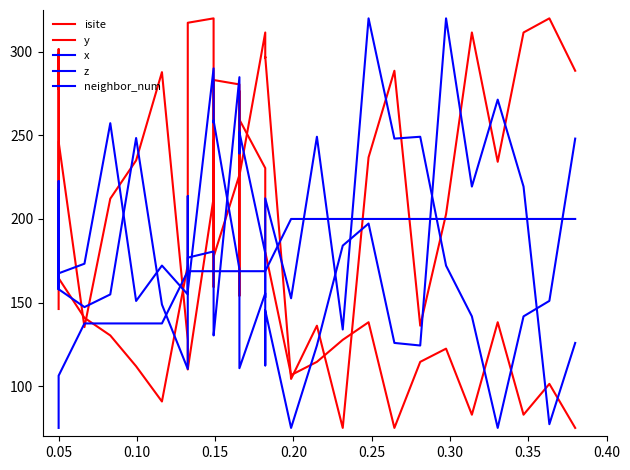

How many data points in z are less than 170?

16